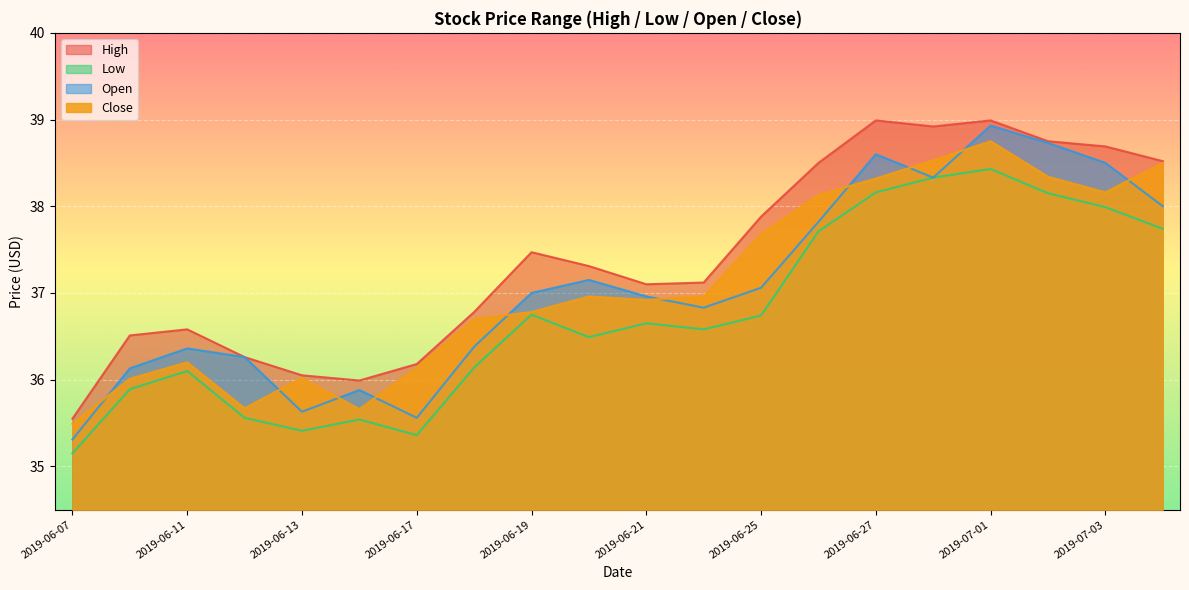

What is the approximate value of Low at 2019-06-27?

38.2